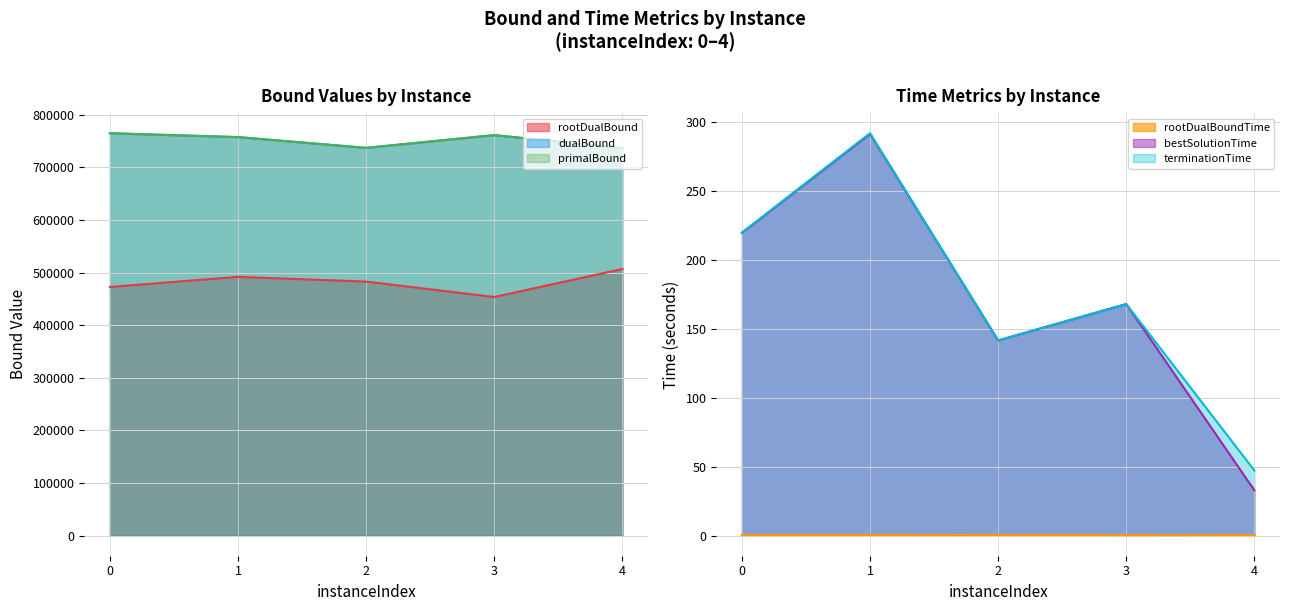

Does the chart display data point markers on the line(s)?

No